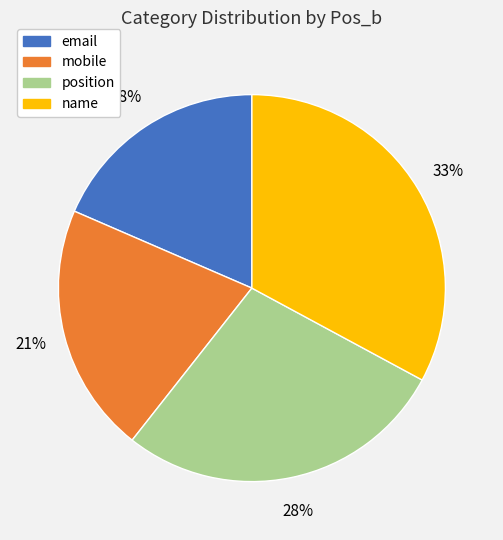

To the nearest percent, what is the average slice percentage?

25%